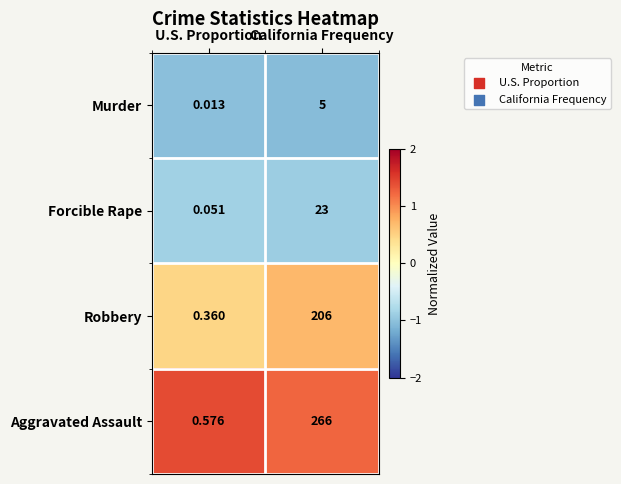

At which category is the sum across all series the highest?

California Frequency